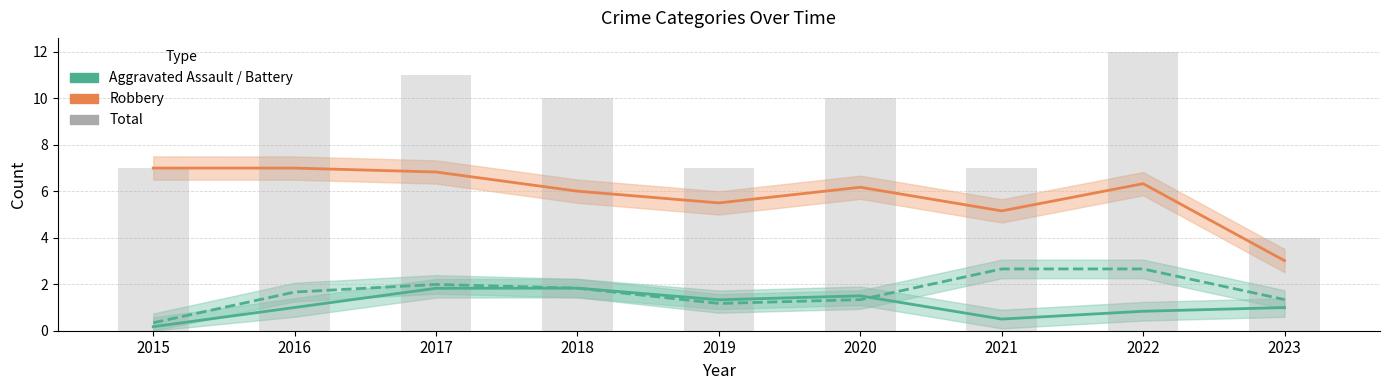

What is the value of the Aggravated Battery bar at the 9th from the left?

1.3